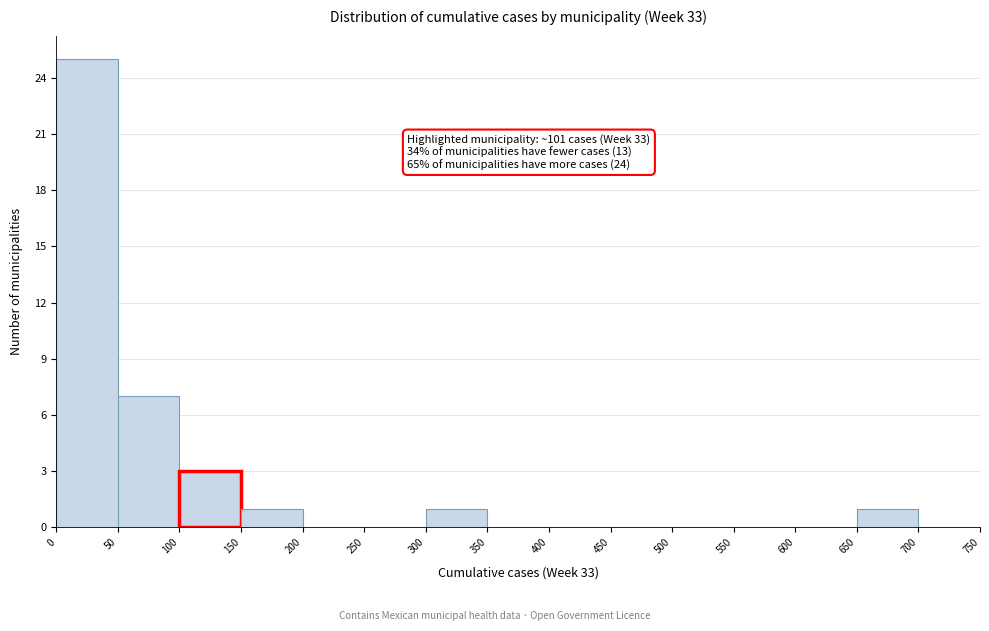

Over which range of the x-axis is the bar tallest?

0 to 50